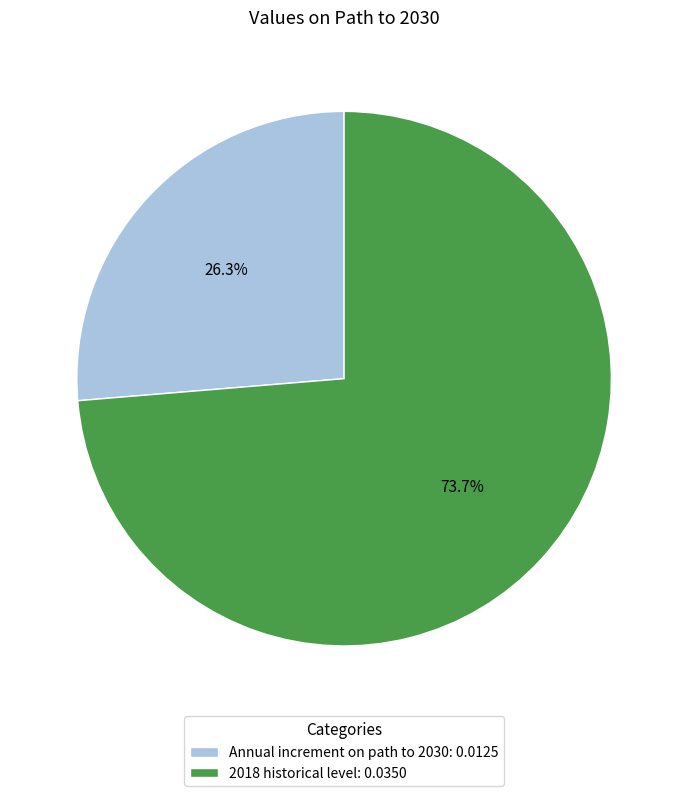

True or false: 2018 historical level accounts for 66% of the total.

False